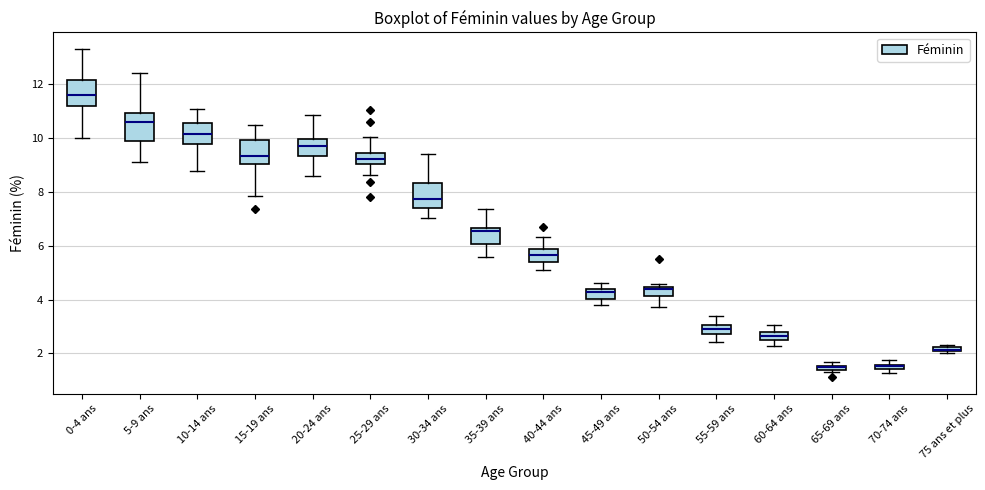

Where is the lower edge of the box for 35-39 ans on the y-axis? The values are not printed on the chart, so give them approximately, as read against the axis.

6.0